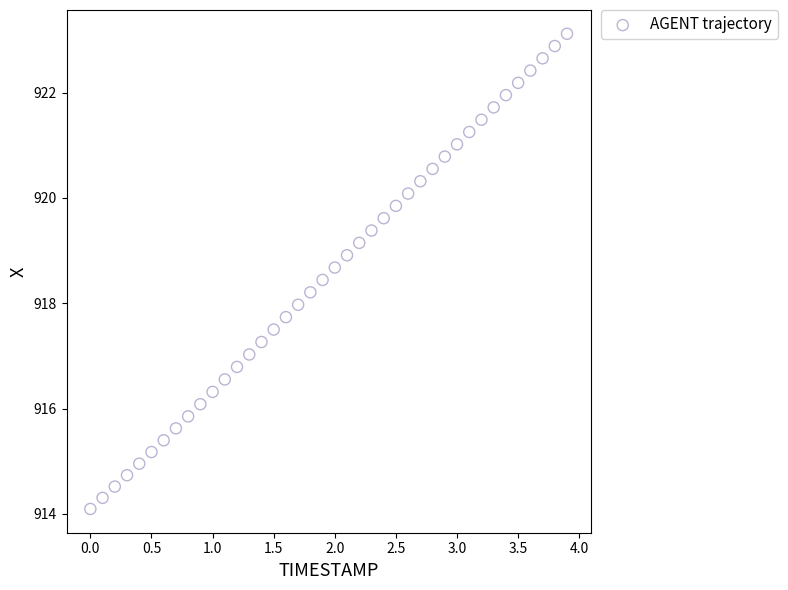

What is the range of Y values (max minus min)?

9.0